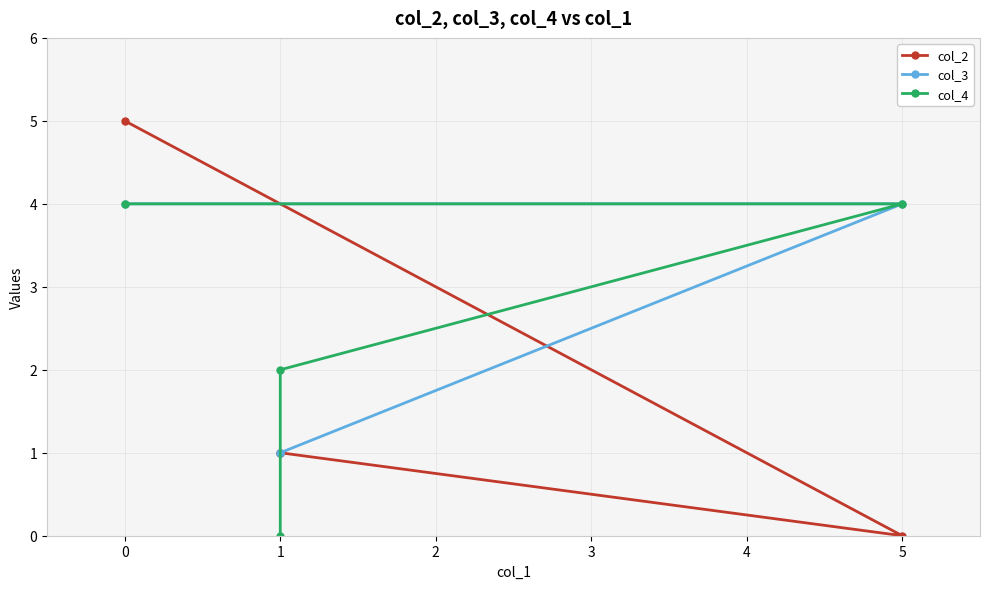

The col_3 series shows 1 at 1. True or false?

True